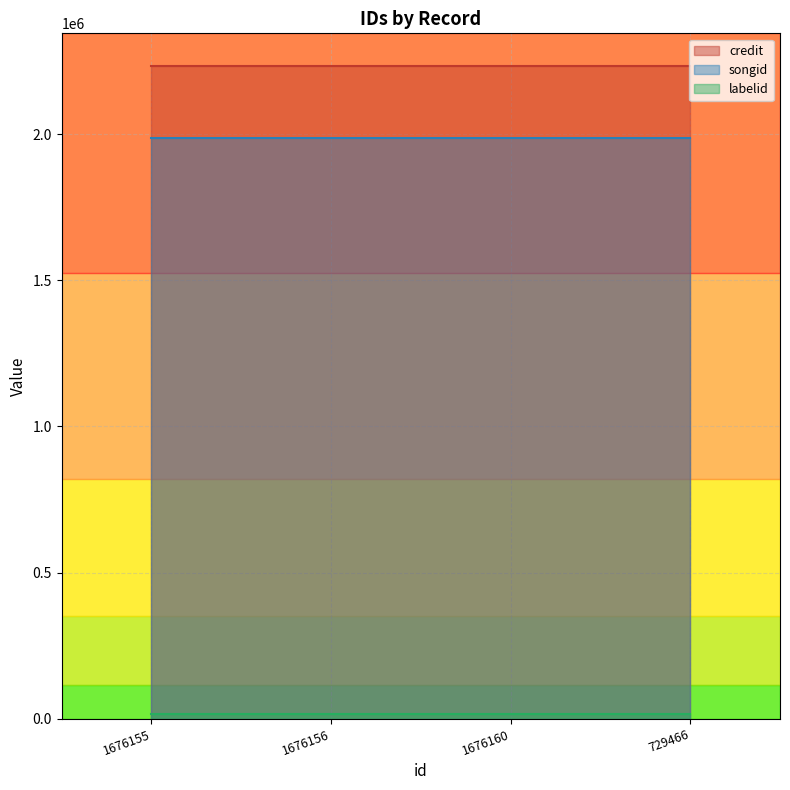

True or false: credit and songid intersect in this chart.

False